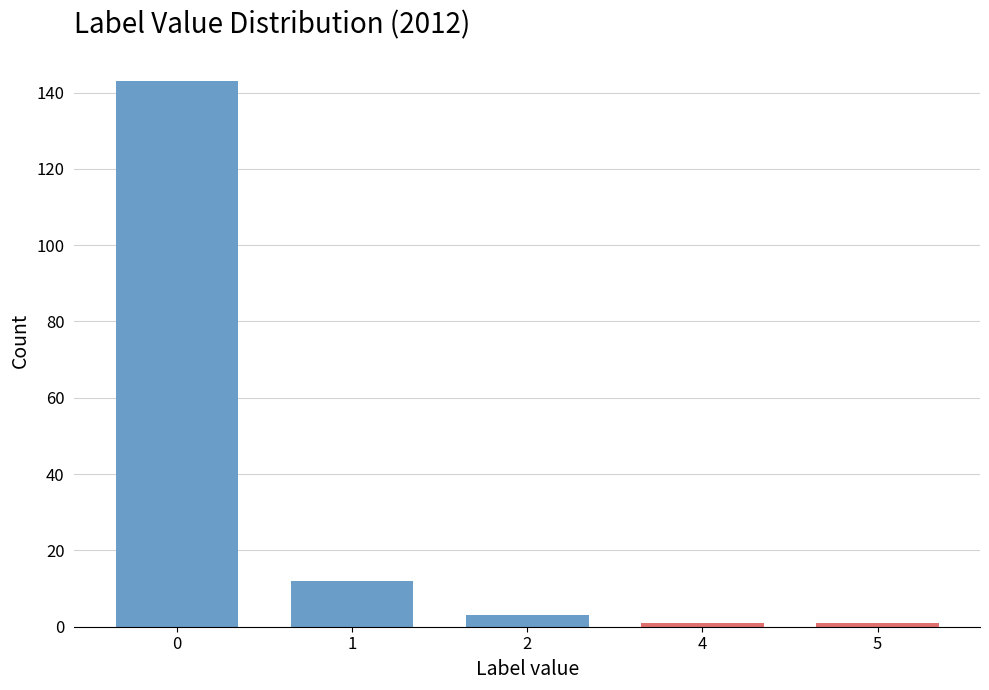

Reading right to left, what are all the values shown in this chart?

1	1	3	12	143